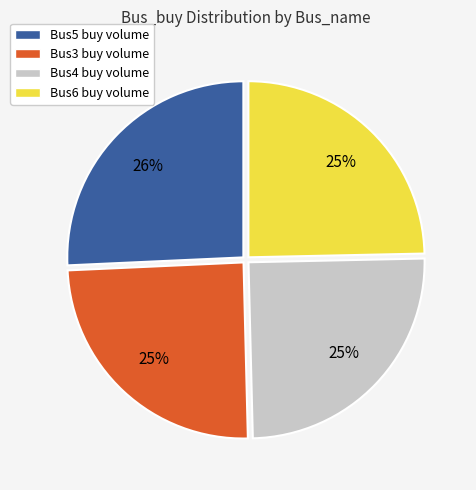

To the nearest percent, what is the difference between the largest and smallest slice percentages?

1%